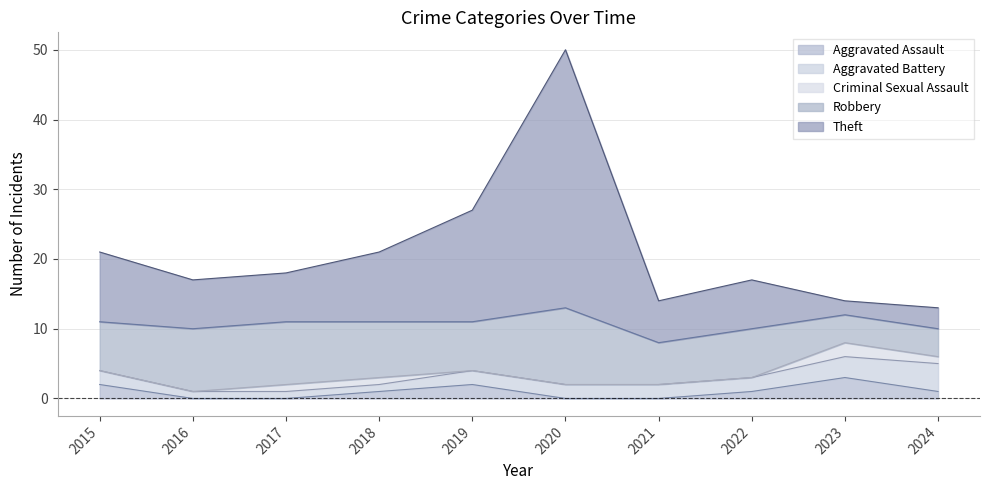

How many lines are shown in the chart?

5